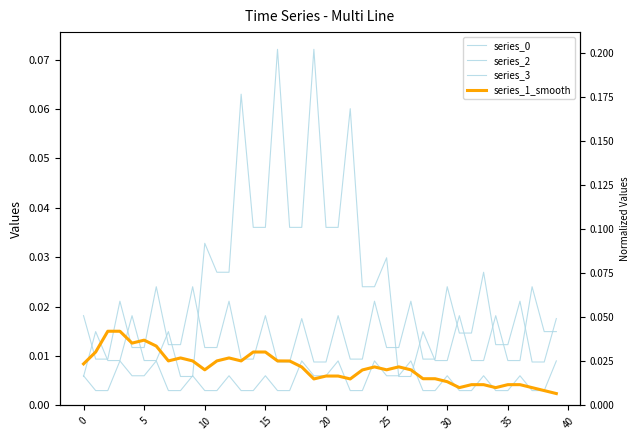

How many lines are shown in the chart?

4